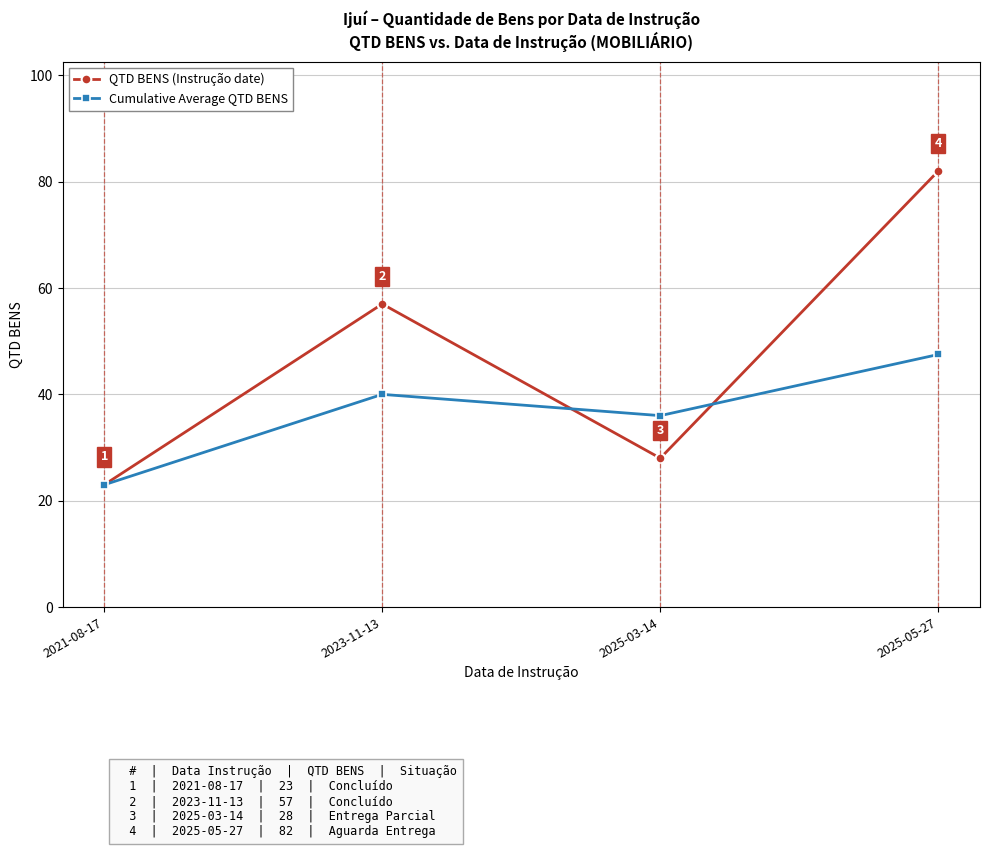

Count the number of data series in this chart.

2